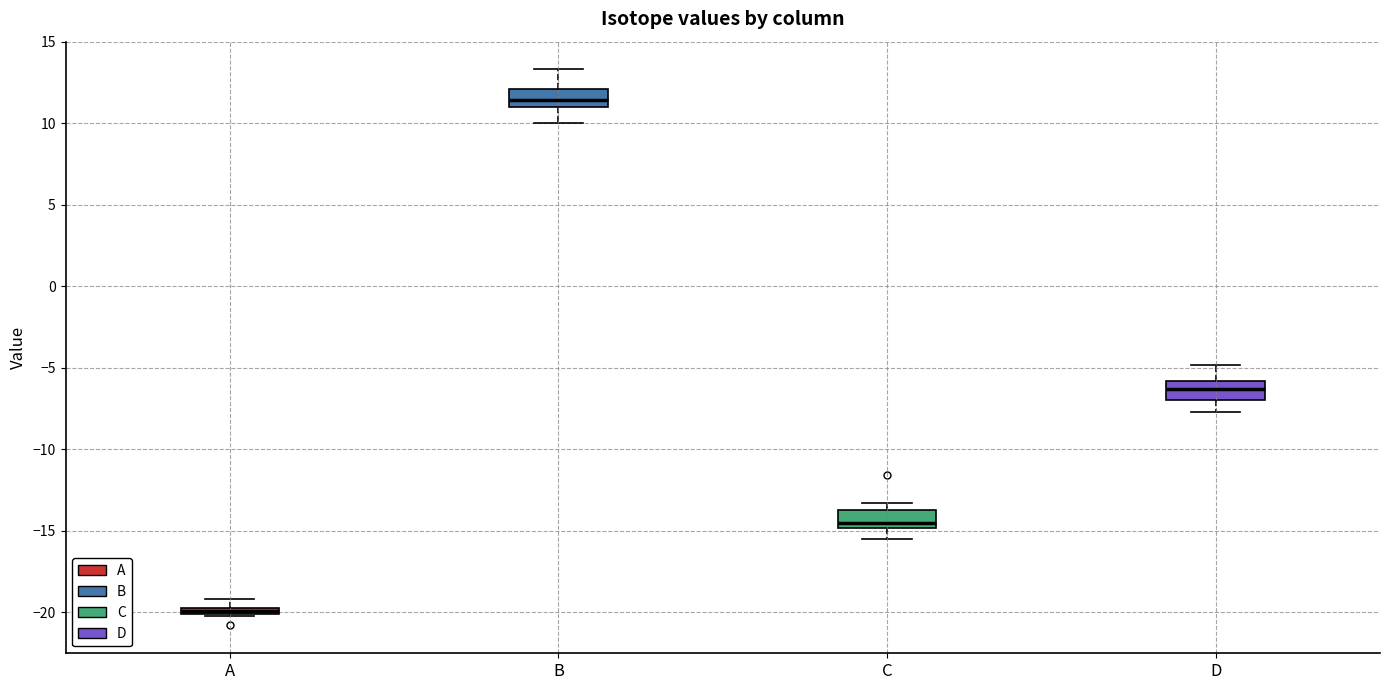

Which box's median line is the lowest?

A